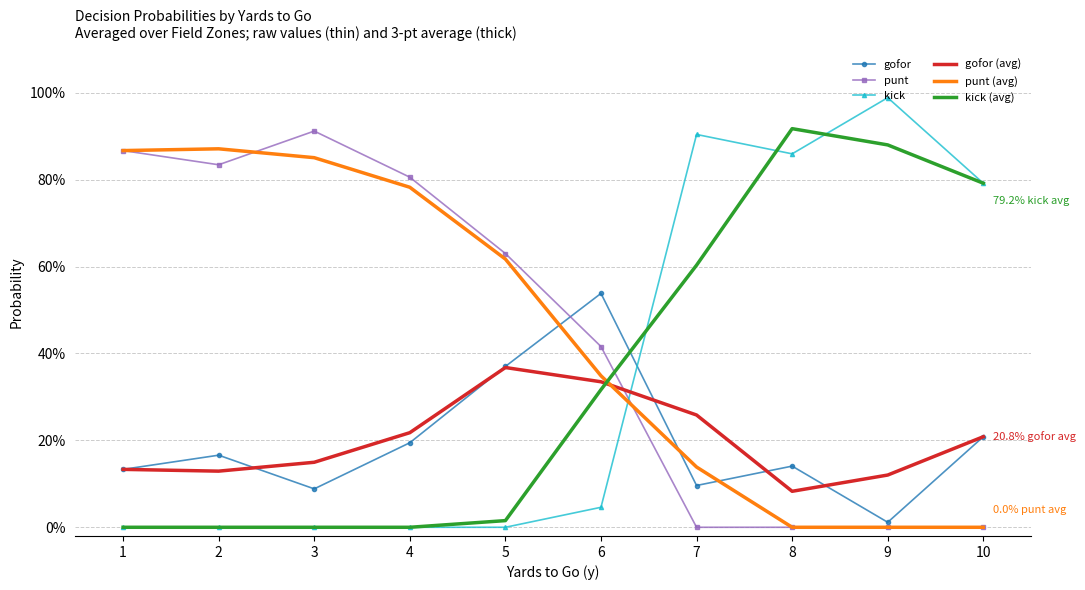

Which series has the largest range (max minus min)?

kick